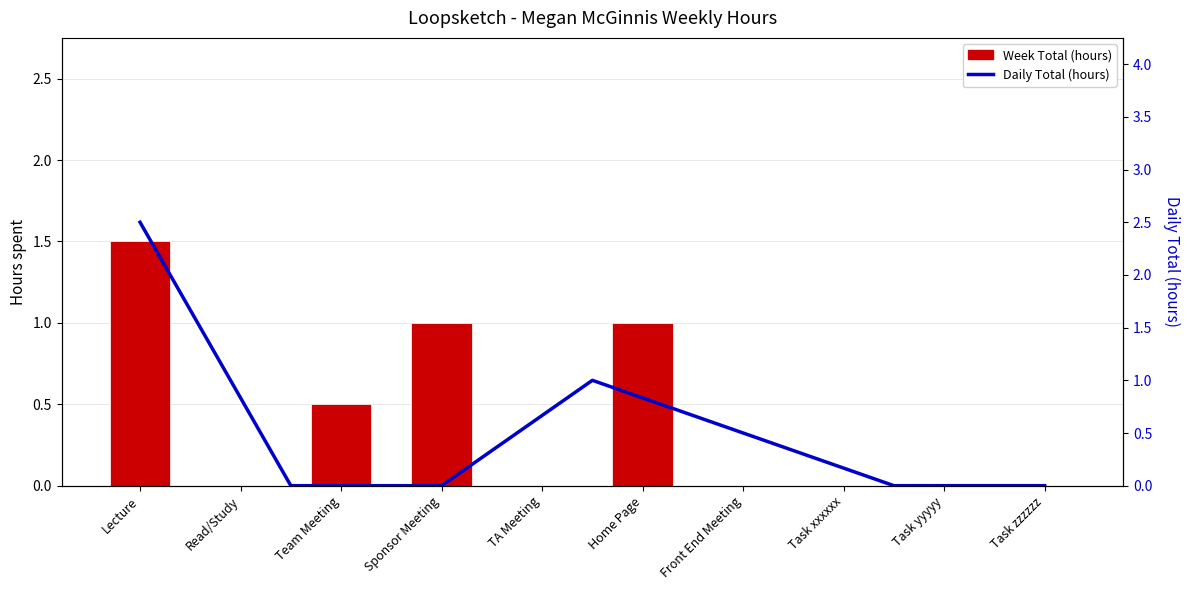

The value at Lecture is 1.5. True or false?

True